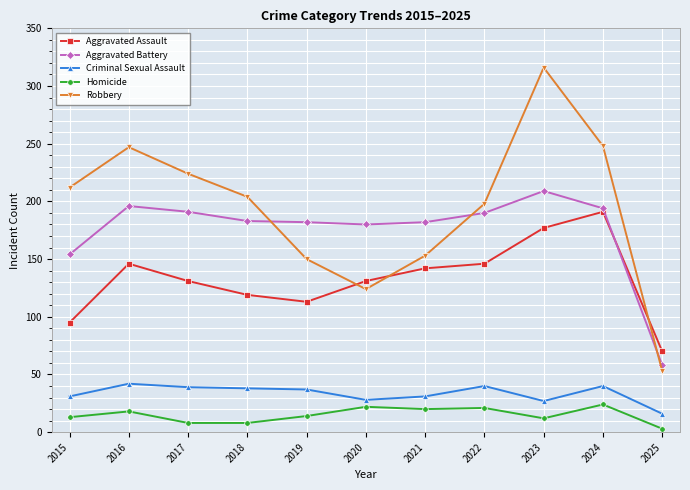

Which category has the highest value in the Aggravated Battery series?

2023